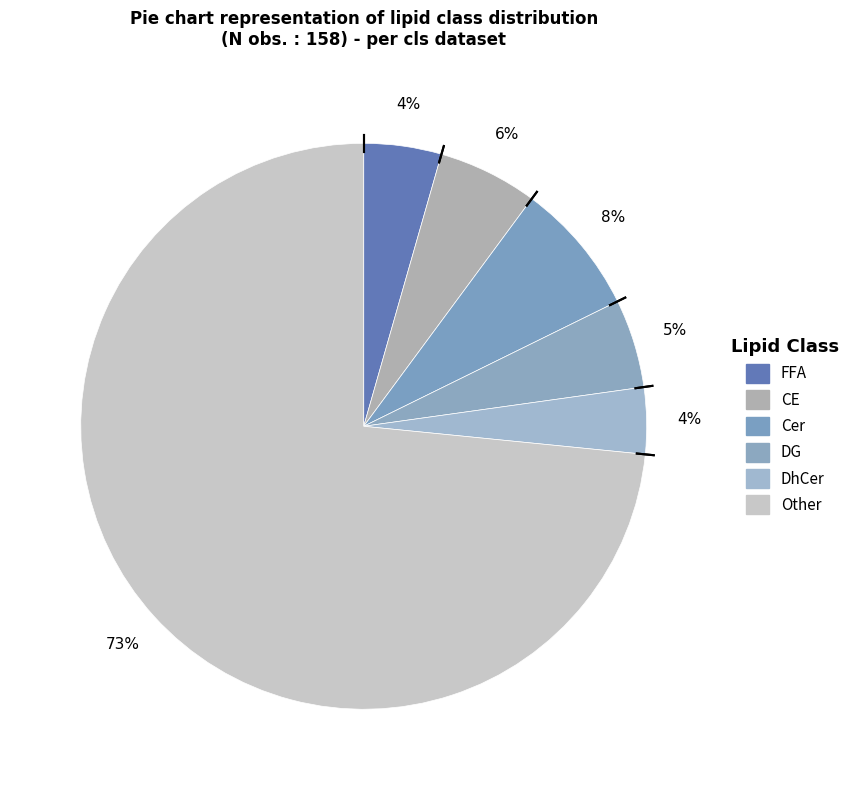

Count the number of slices in the pie.

6